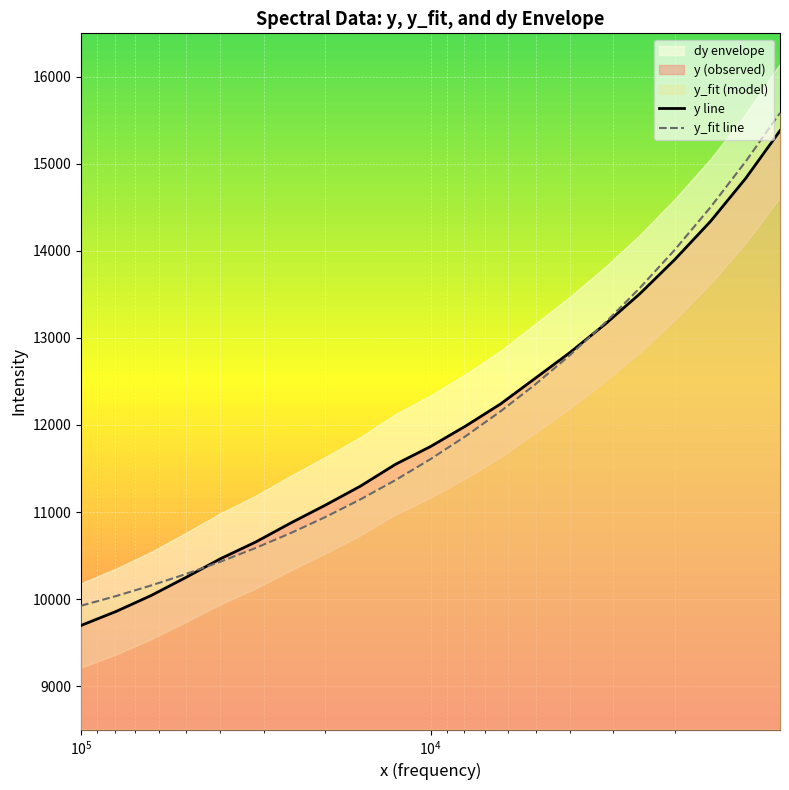

Which series has the largest range (max minus min)?

y line